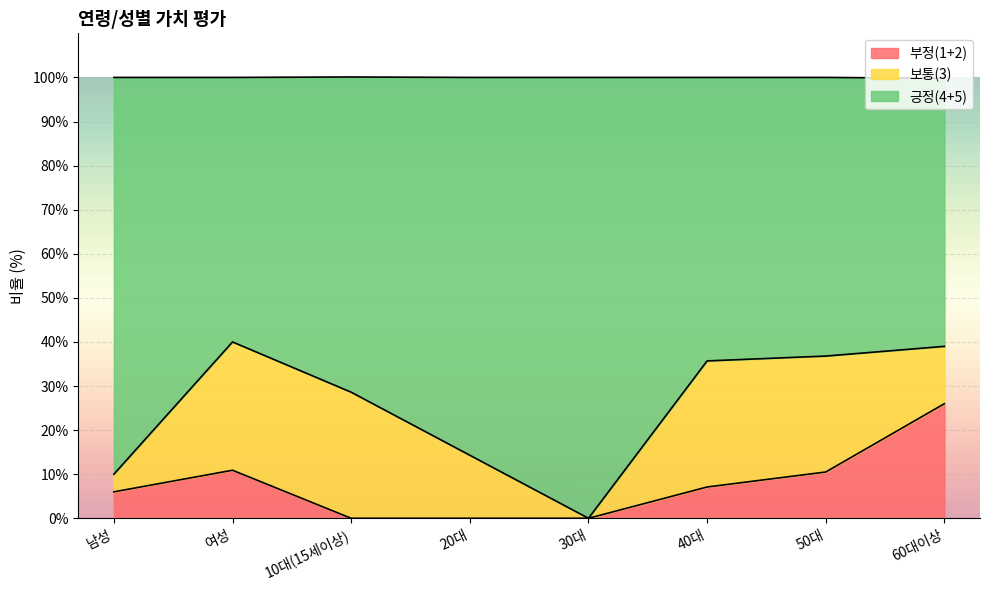

True or false: 긍정(4+5) and 부정(1+2) intersect in this chart.

False